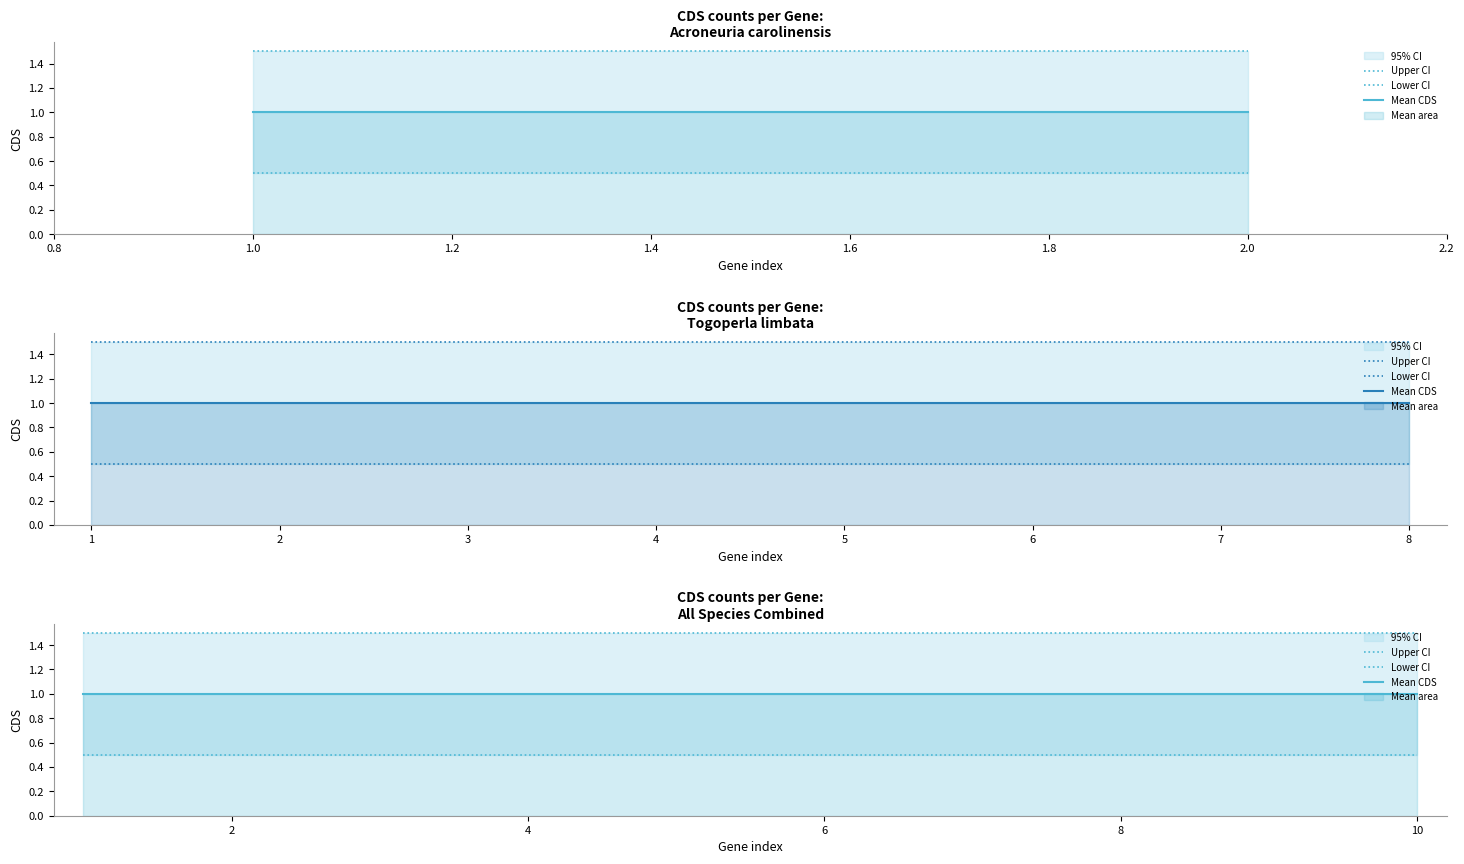

Is it true that Mean CDS equals 1.0 at 8?

True